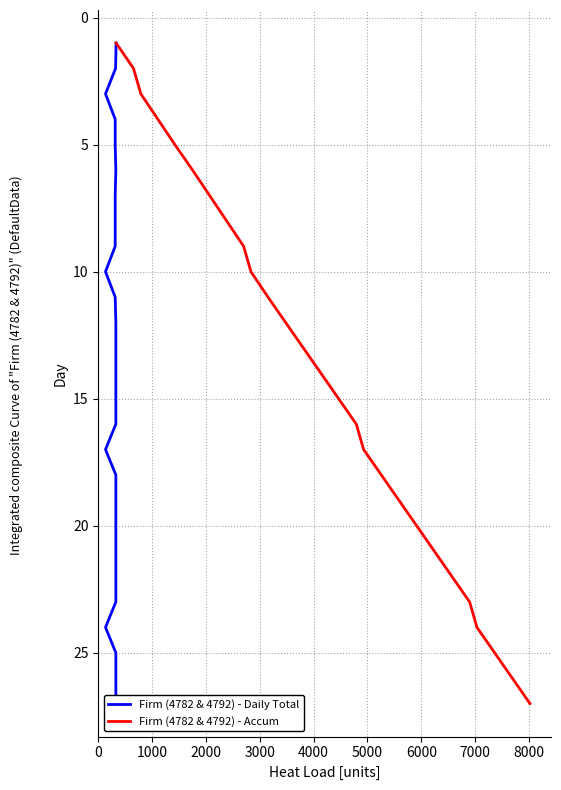

What is the approximate value of Firm (4782 & 4792) - Daily Total at 6000, to the nearest 5?

5